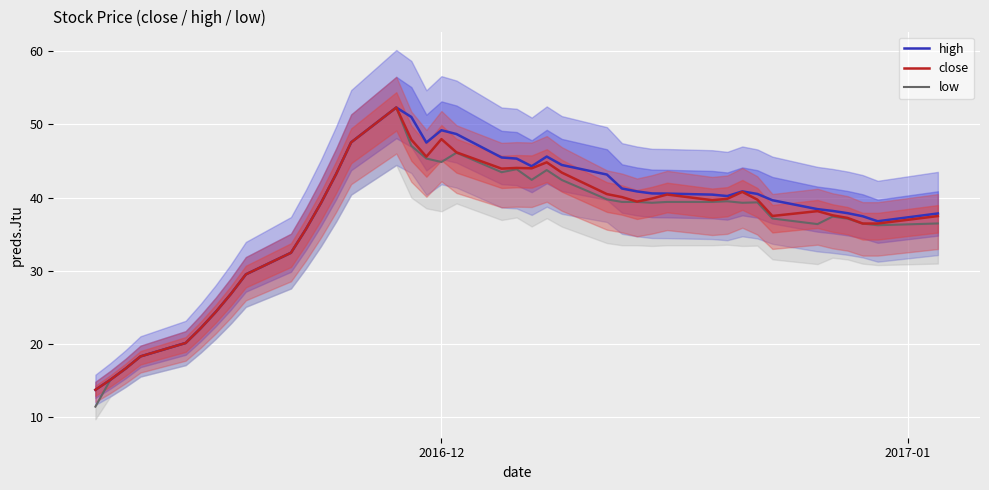

What is the lowest value of the high series?

13.8